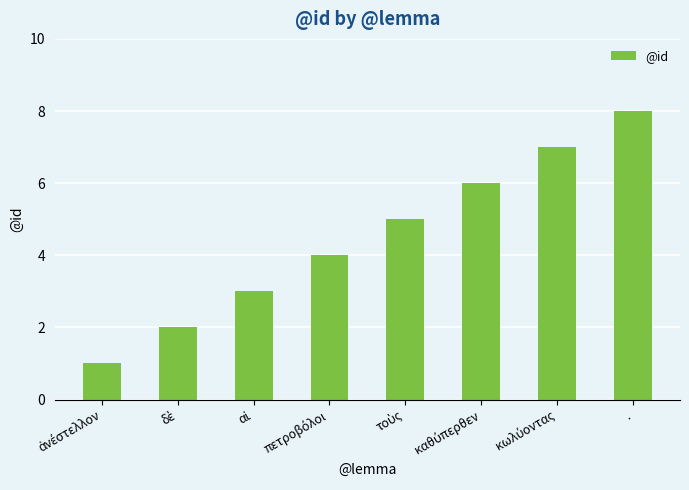

How many bars are there in total?

8